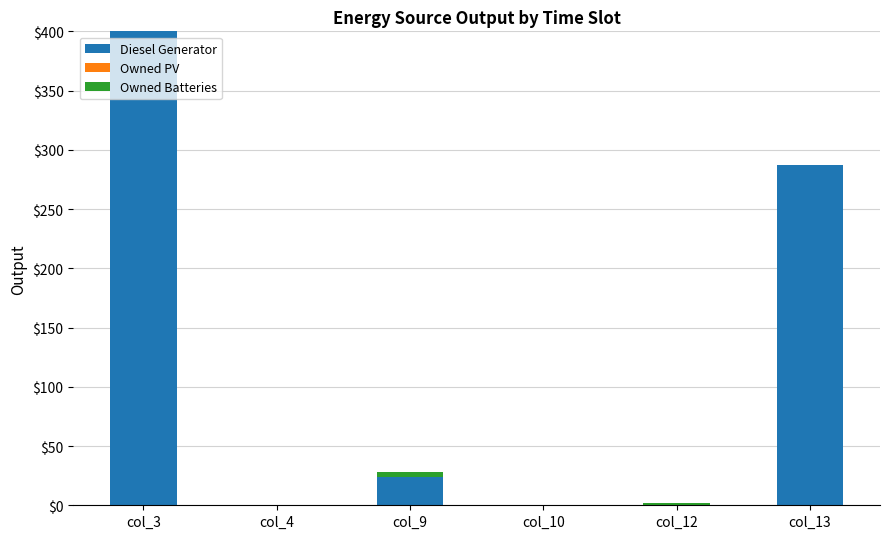

Reading left to right, list the values for the Diesel Generator series.

col_3=400.0	col_4=0.0	col_9=24.0	col_10=0.0	col_12=0.0	col_13=287.0